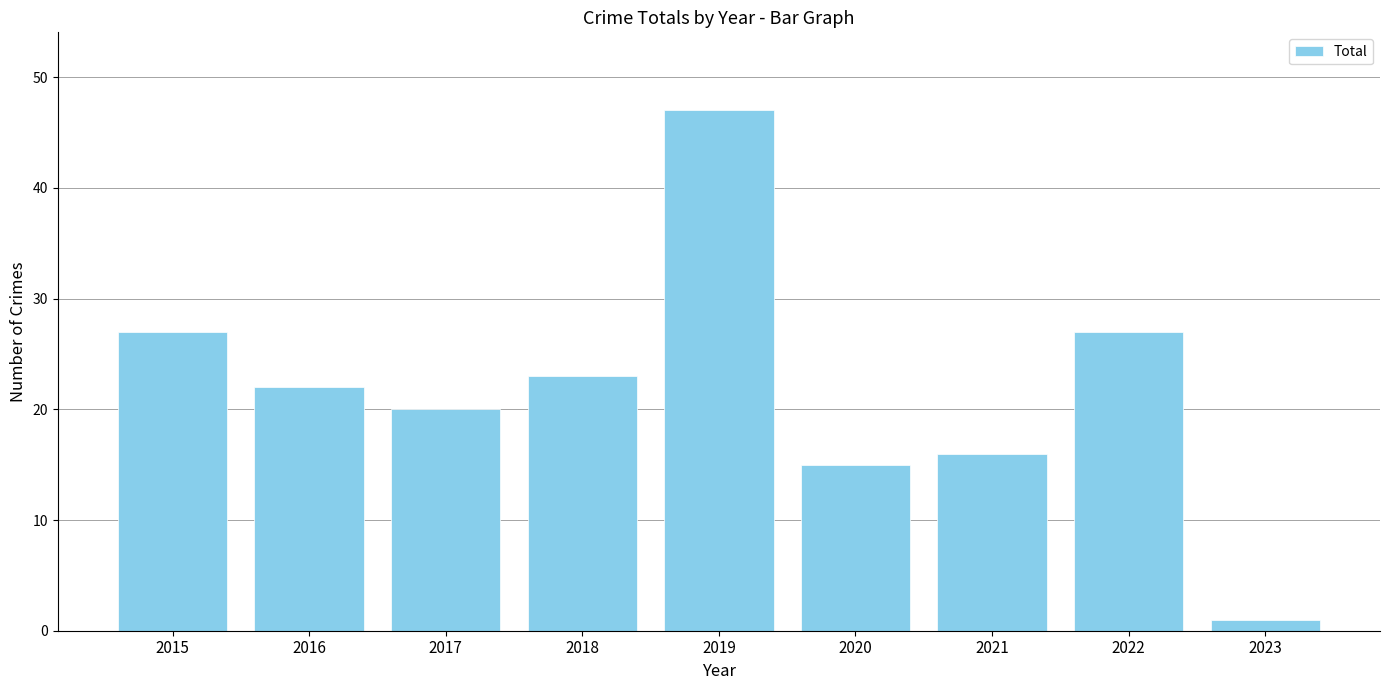

What is the sum of the values at 2017 and 2023?

21